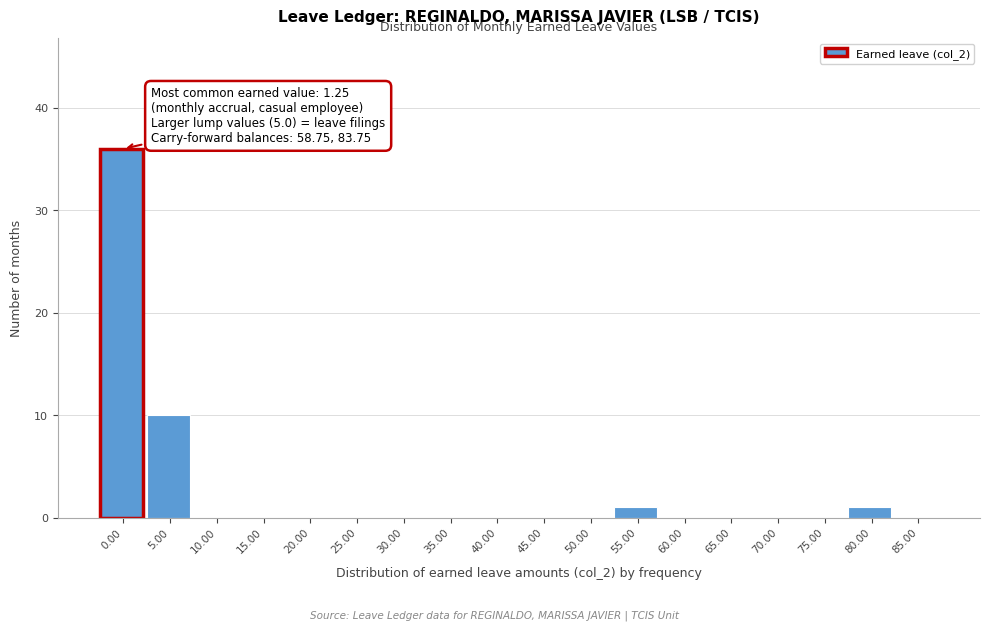

Reading right to left, transcribe all the data shown in this chart.

85.00=0	80.00=1	75.00=0	70.00=0	65.00=0	60.00=0	55.00=1	50.00=0	45.00=0	40.00=0	35.00=0	30.00=0	25.00=0	20.00=0	15.00=0	10.00=0	5.00=10	0.00=36